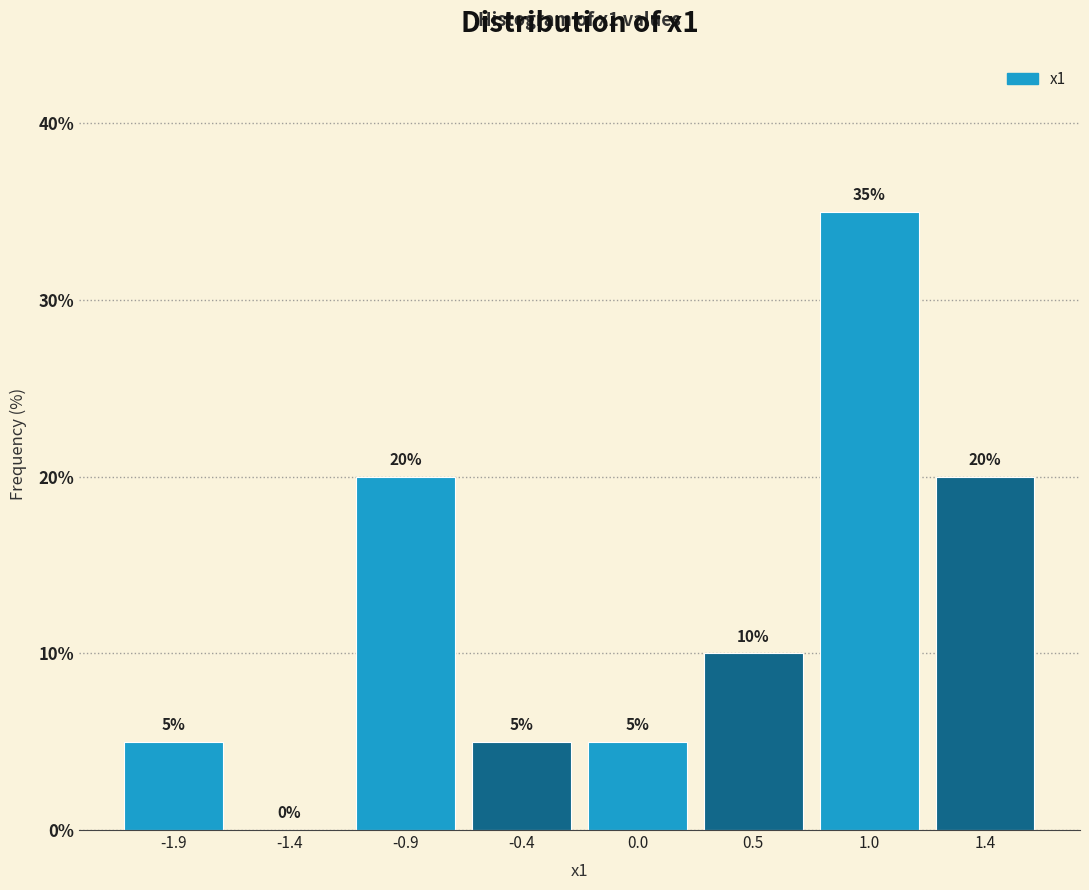

Reading right to left, extract all data points from this chart.

1.4=20	1.0=35	0.5=10	0.0=5	-0.4=5	-0.9=20	-1.4=0	-1.9=5